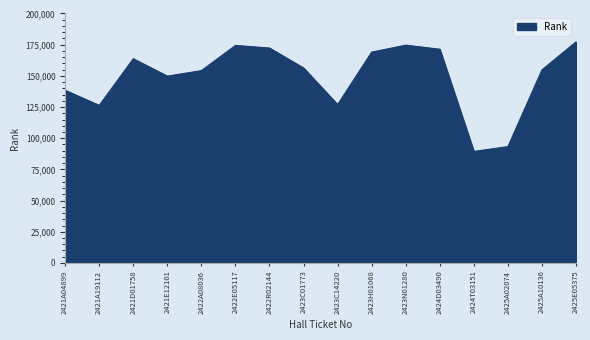

What is the greatest value displayed?

177240